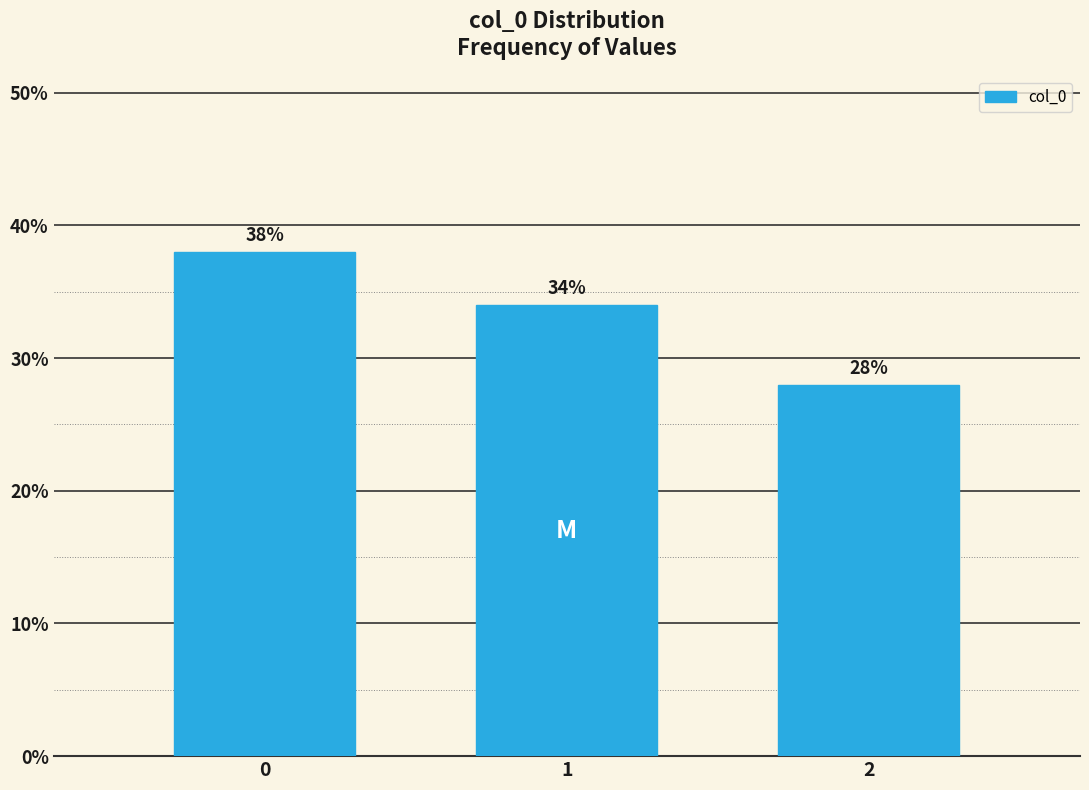

Reading left to right, what are all the values shown in this chart?

38.0	34.0	28.0